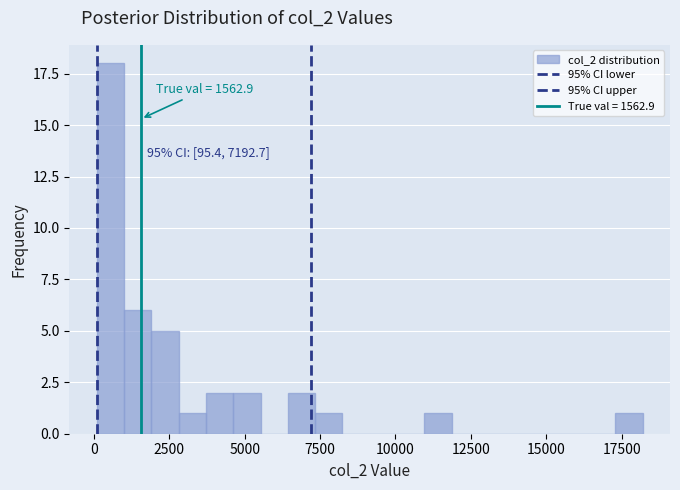

Around what value on the x-axis is the tallest bar? Give the approximate position of its centre, as read against the axis.

500